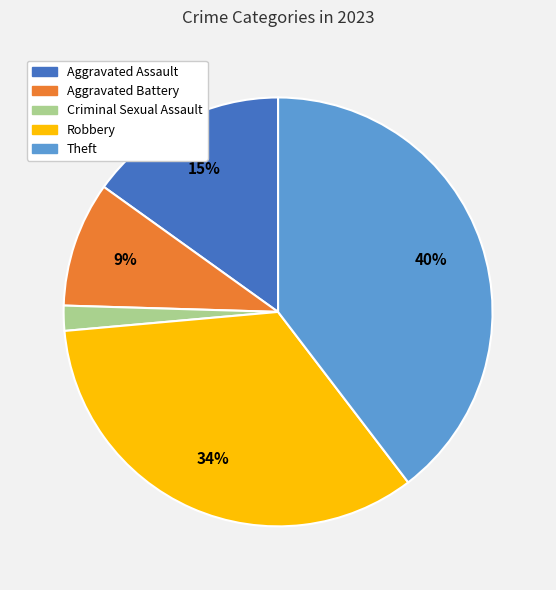

What percentage is the Criminal Sexual Assault slice, to the nearest percent?

2%